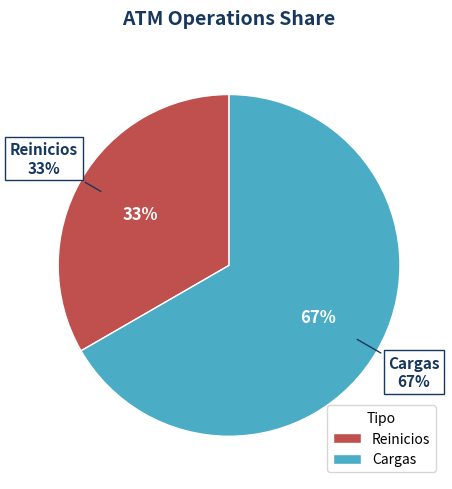

Between Reinicios and Cargas, which is larger?

Cargas